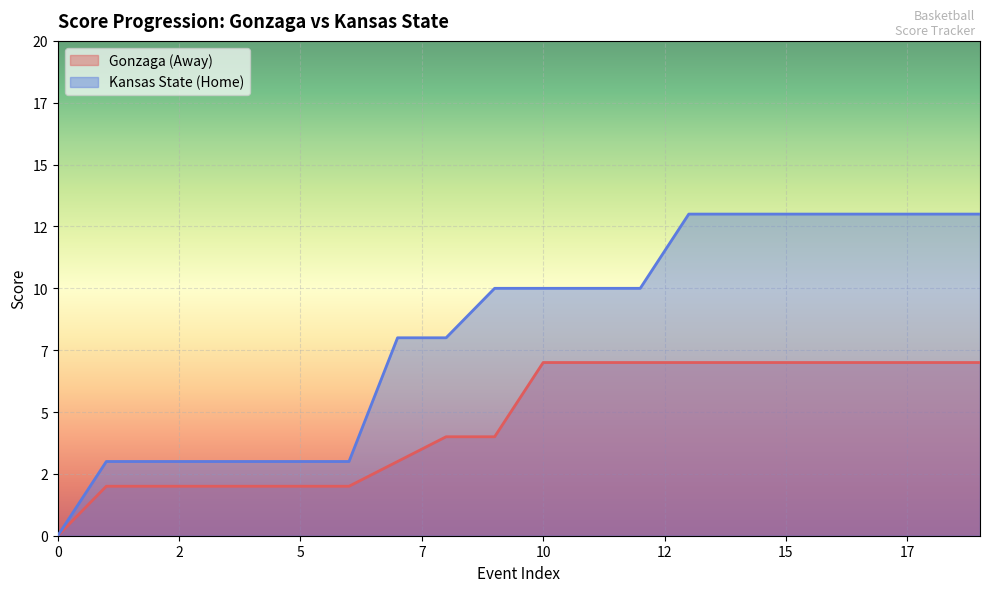

True or false: Gonzaga (Away) and Kansas State (Home) intersect in this chart.

False